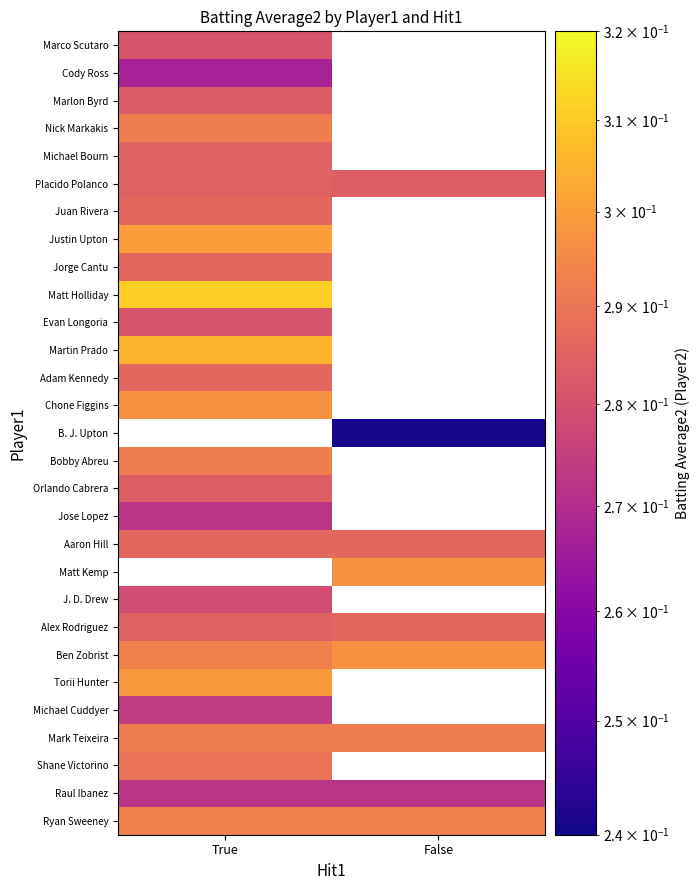

List the series in order of their peak value, highest first.

Matt Kemp, B. J. Upton, Matt Holliday, Martin Prado, Justin Upton, Torii Hunter, Ben Zobrist, Chone Figgins, Ryan Sweeney, Mark Teixeira, Bobby Abreu, Nick Markakis, Shane Victorino, Alex Rodriguez, Aaron Hill, Adam Kennedy, Jorge Cantu, Juan Rivera, Placido Polanco, Michael Bourn, Orlando Cabrera, Marlon Byrd, Evan Longoria, Marco Scutaro, J. D. Drew, Michael Cuddyer, Raul Ibanez, Jose Lopez, Cody Ross